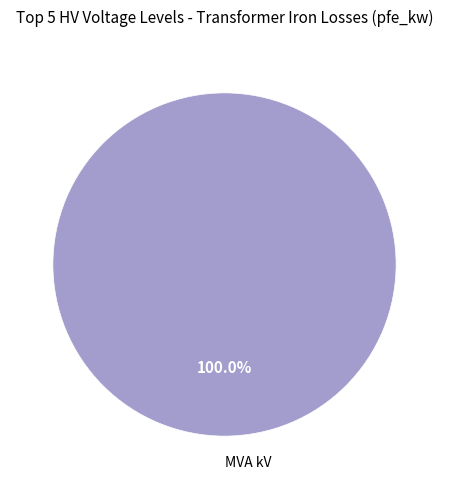

Is there any slice that represents more than half of the pie?

Yes